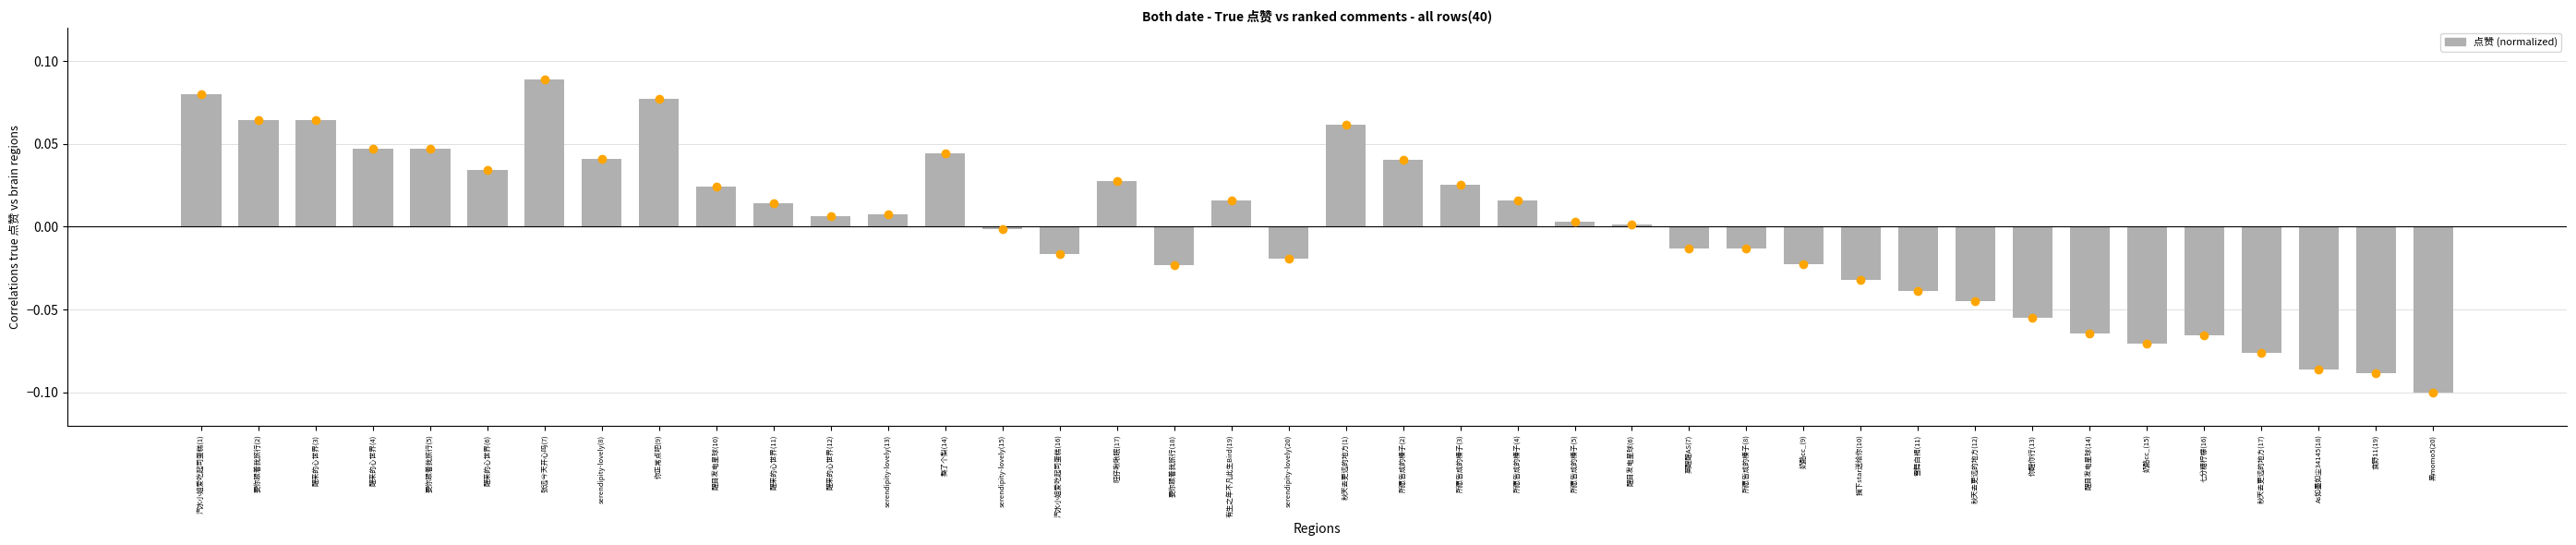

At which category does the chart reach its peak across all series?

张远今天开心吗(7)